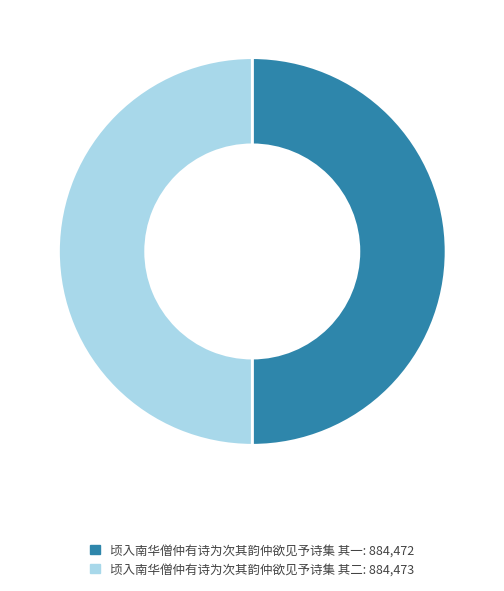

The 顷入南华僧仲有诗为次其韵仲欲见予诗集 其一 slice represents 50% of the pie. True or false?

True